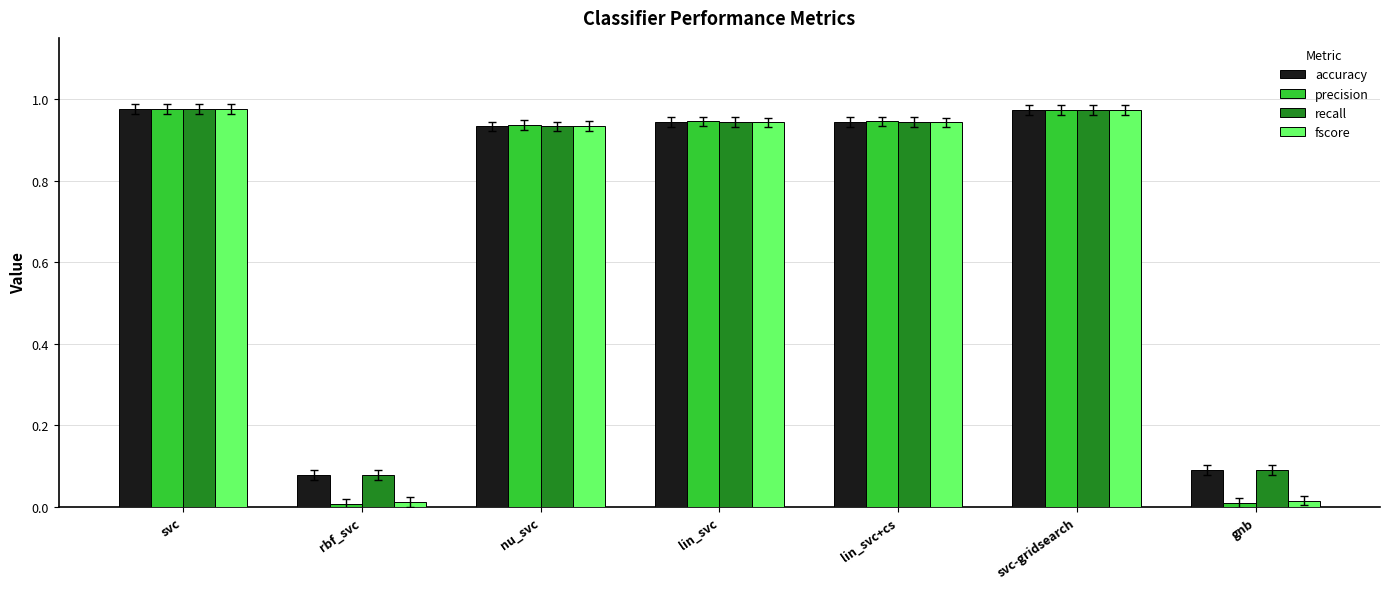

Which series changed the most between svc-gridsearch and gnb?

precision